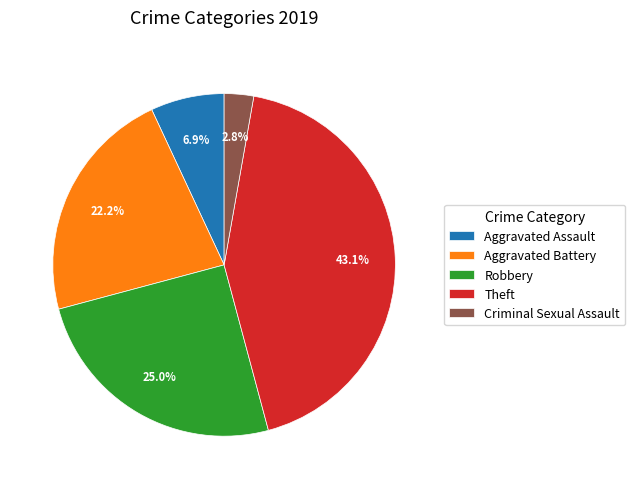

What percentage is NOT represented by Theft?

56.9%